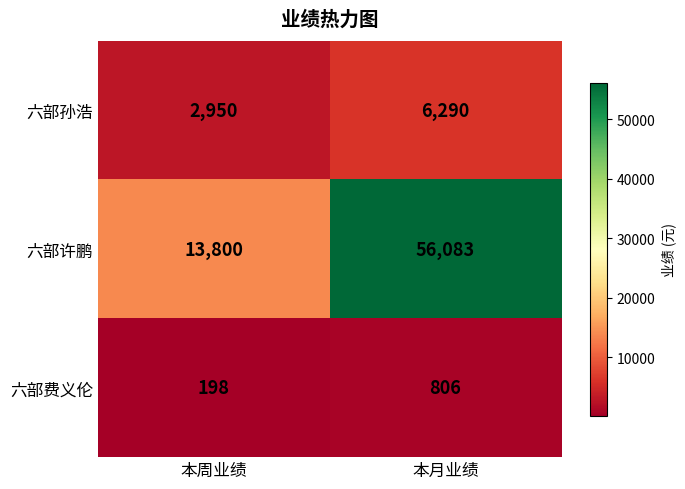

At which label is 六部许鹏 closest to 34941?

本周业绩